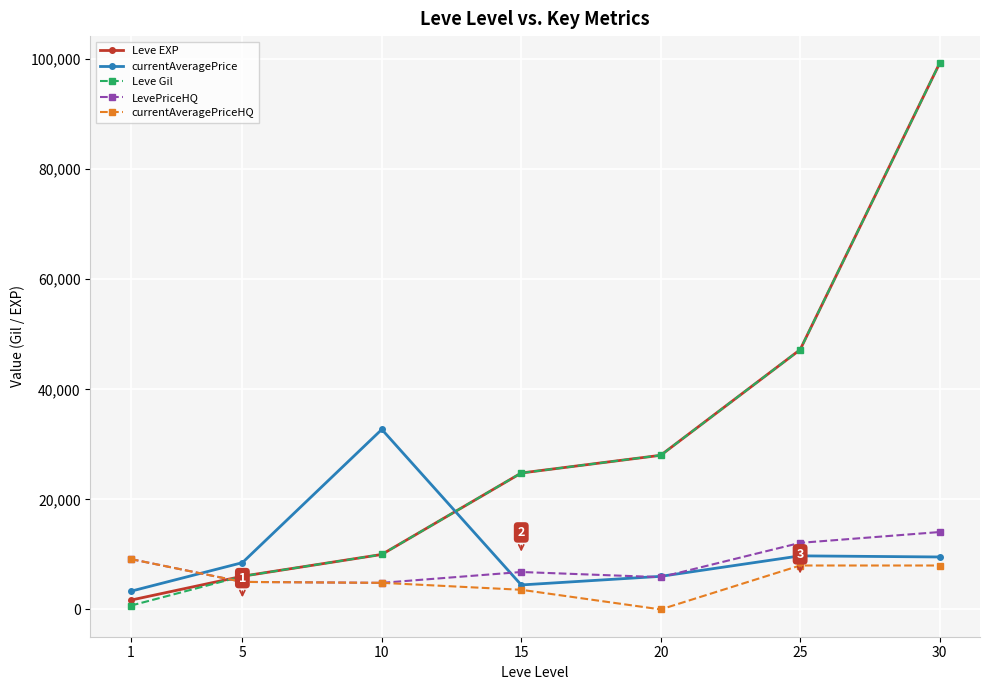

What is the value of the LevePriceHQ point at the 6th from the left?

12096